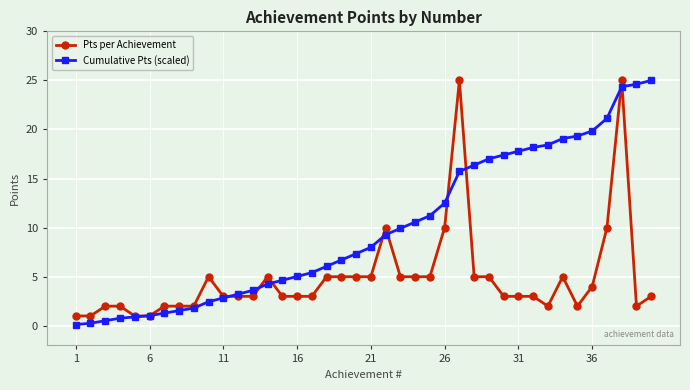

Which series has the largest total across all categories?

Cumulative Pts (scaled)